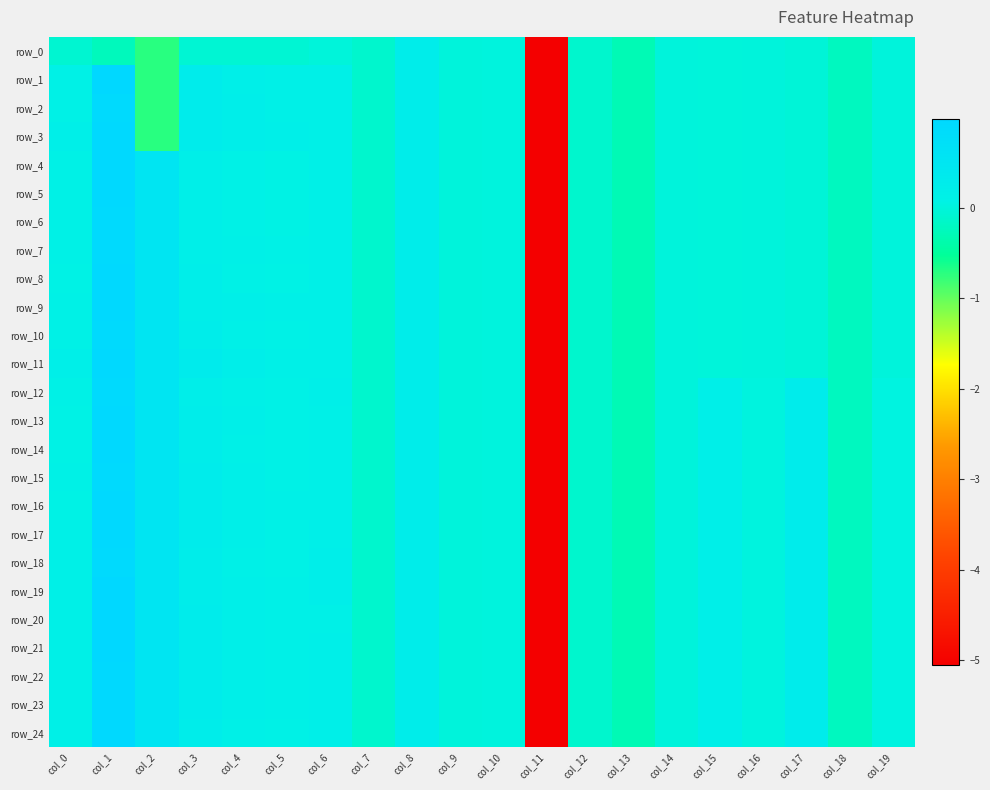

Which label corresponds to the smallest value in the chart?

col_11